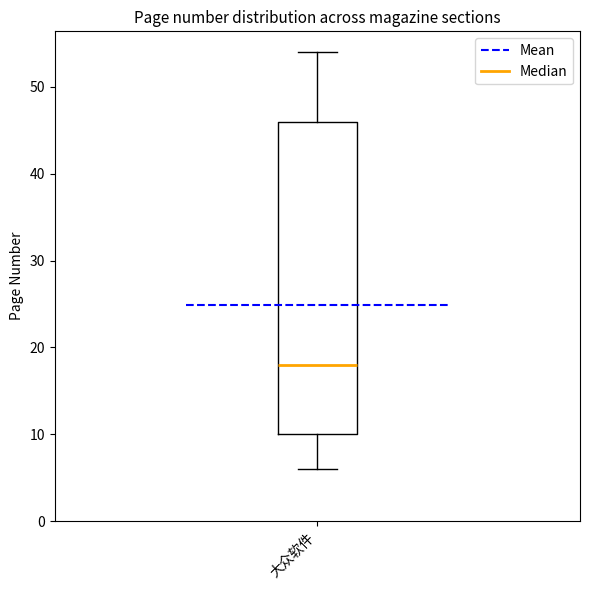

Read this box plot against the y-axis: the position of the median line, the range covered by the box, and the ends of both whiskers. The values are not printed on the chart, so give them approximately, as read against the axis.

median 18, box 10 to 46, whiskers 6 to 54